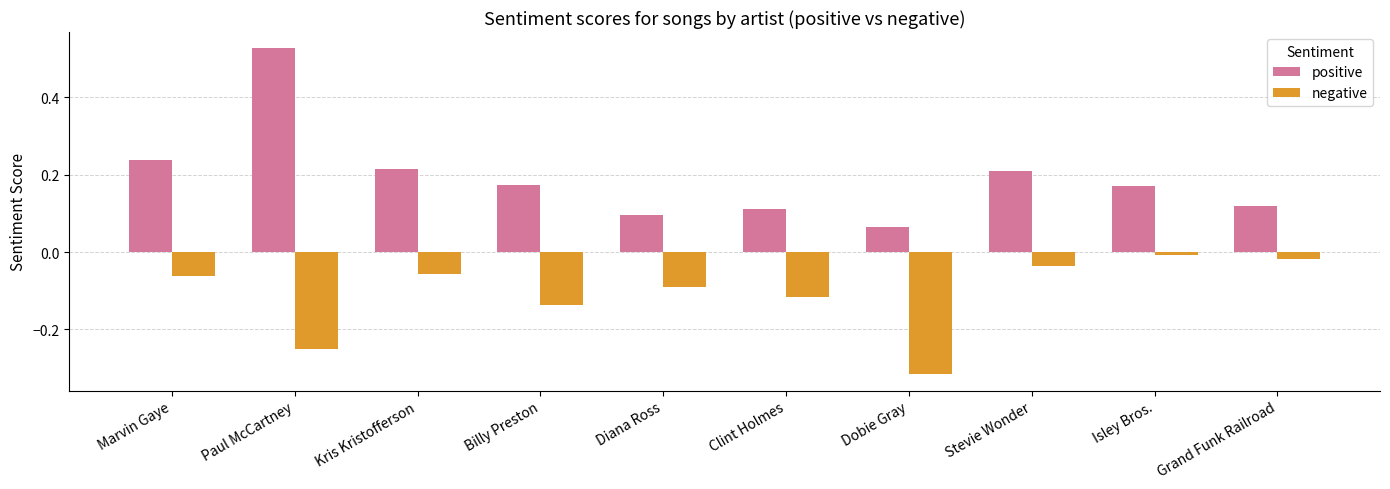

How many groups of bars are there?

10